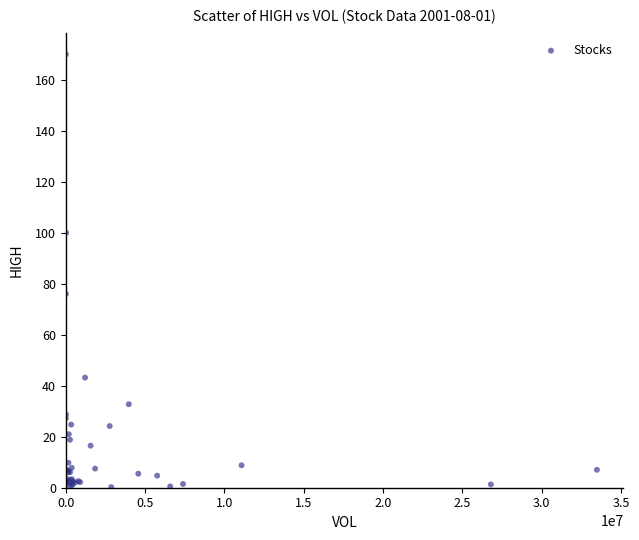

What Y value in the scatter plot is closest to 85?

76.0